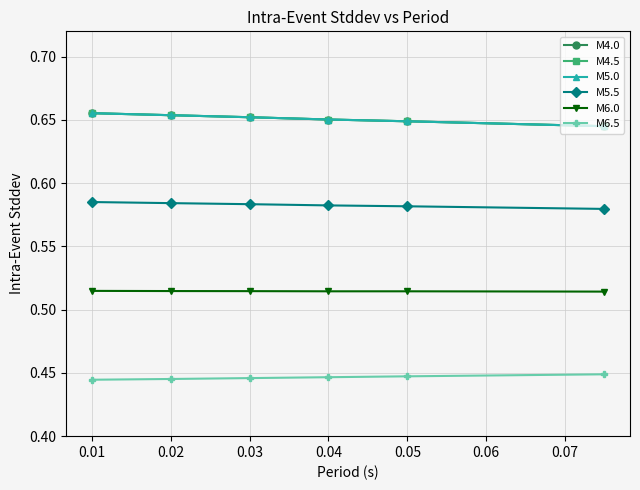

Is this an area chart (filled region under the line)?

No